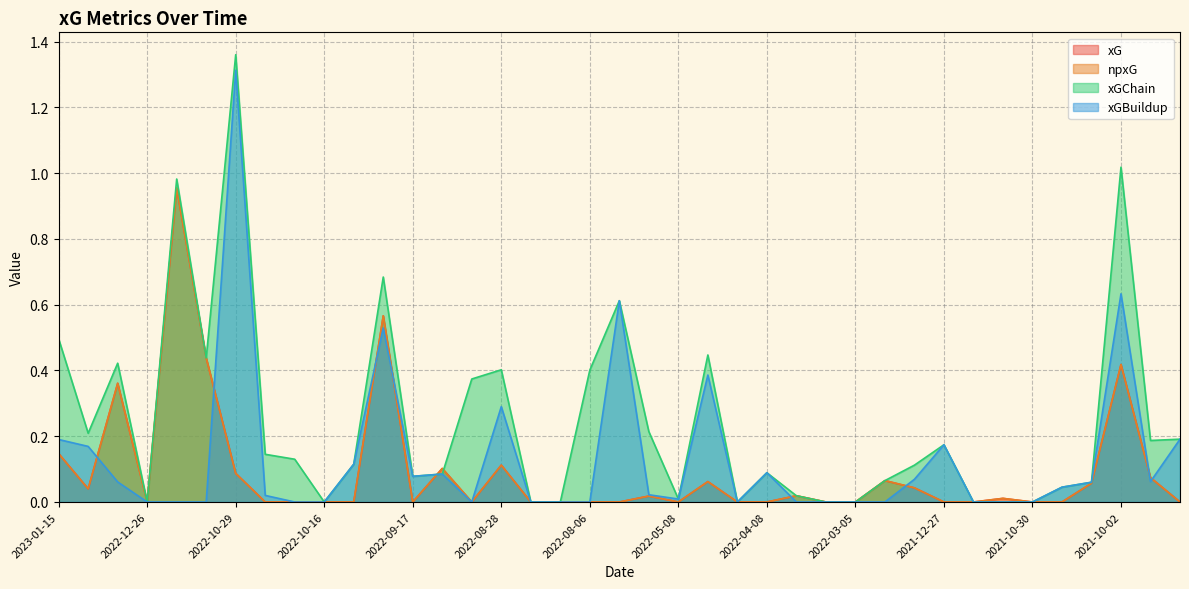

Reading left to right, transcribe all the data shown in this chart.

xG: 2023-01-15=0.1	2023-01-03=0.0	2022-12-31=0.4	2022-12-26=0.0	2022-11-12=1.0	2022-11-06=0.4	2022-10-29=0.1	2022-10-23=0.0	2022-10-19=0.0	2022-10-16=0.0	2022-10-08=0.0	2022-10-01=0.6	2022-09-17=0.0	2022-09-03=0.1	2022-08-31=0.0	2022-08-28=0.1	2022-08-21=0.0	2022-08-13=0.0	2022-08-06=0.0	2022-05-22=0.0	2022-05-16=0.0	2022-05-08=0.0	2022-04-23=0.1	2022-04-20=0.0	2022-04-08=0.0	2022-03-13=0.0	2022-03-10=0.0	2022-03-05=0.0	2022-01-22=0.1	2022-01-15=0.0	2021-12-27=0.0	2021-12-19=0.0	2021-11-20=0.0	2021-10-30=0.0	2021-10-23=0.0	2021-10-17=0.1	2021-10-02=0.4	2021-09-25=0.1	2021-09-17=0.0
npxG: 2023-01-15=0.1	2023-01-03=0.0	2022-12-31=0.4	2022-12-26=0.0	2022-11-12=1.0	2022-11-06=0.4	2022-10-29=0.1	2022-10-23=0.0	2022-10-19=0.0	2022-10-16=0.0	2022-10-08=0.0	2022-10-01=0.6	2022-09-17=0.0	2022-09-03=0.1	2022-08-31=0.0	2022-08-28=0.1	2022-08-21=0.0	2022-08-13=0.0	2022-08-06=0.0	2022-05-22=0.0	2022-05-16=0.0	2022-05-08=0.0	2022-04-23=0.1	2022-04-20=0.0	2022-04-08=0.0	2022-03-13=0.0	2022-03-10=0.0	2022-03-05=0.0	2022-01-22=0.1	2022-01-15=0.0	2021-12-27=0.0	2021-12-19=0.0	2021-11-20=0.0	2021-10-30=0.0	2021-10-23=0.0	2021-10-17=0.1	2021-10-02=0.4	2021-09-25=0.1	2021-09-17=0.0
xGChain: 2023-01-15=0.5	2023-01-03=0.2	2022-12-31=0.4	2022-12-26=0.0	2022-11-12=1.0	2022-11-06=0.4	2022-10-29=1.4	2022-10-23=0.1	2022-10-19=0.1	2022-10-16=0.0	2022-10-08=0.1	2022-10-01=0.7	2022-09-17=0.1	2022-09-03=0.1	2022-08-31=0.4	2022-08-28=0.4	2022-08-21=0.0	2022-08-13=0.0	2022-08-06=0.4	2022-05-22=0.6	2022-05-16=0.2	2022-05-08=0.0	2022-04-23=0.4	2022-04-20=0.0	2022-04-08=0.1	2022-03-13=0.0	2022-03-10=0.0	2022-03-05=0.0	2022-01-22=0.1	2022-01-15=0.1	2021-12-27=0.2	2021-12-19=0.0	2021-11-20=0.0	2021-10-30=0.0	2021-10-23=0.0	2021-10-17=0.1	2021-10-02=1.0	2021-09-25=0.2	2021-09-17=0.2
xGBuildup: 2023-01-15=0.2	2023-01-03=0.2	2022-12-31=0.1	2022-12-26=0.0	2022-11-12=0.0	2022-11-06=0.0	2022-10-29=1.3	2022-10-23=0.0	2022-10-19=0.0	2022-10-16=0.0	2022-10-08=0.1	2022-10-01=0.5	2022-09-17=0.1	2022-09-03=0.1	2022-08-31=0.0	2022-08-28=0.3	2022-08-21=0.0	2022-08-13=0.0	2022-08-06=0.0	2022-05-22=0.6	2022-05-16=0.0	2022-05-08=0.0	2022-04-23=0.4	2022-04-20=0.0	2022-04-08=0.1	2022-03-13=0.0	2022-03-10=0.0	2022-03-05=0.0	2022-01-22=0.0	2022-01-15=0.1	2021-12-27=0.2	2021-12-19=0.0	2021-11-20=0.0	2021-10-30=0.0	2021-10-23=0.0	2021-10-17=0.1	2021-10-02=0.6	2021-09-25=0.1	2021-09-17=0.2